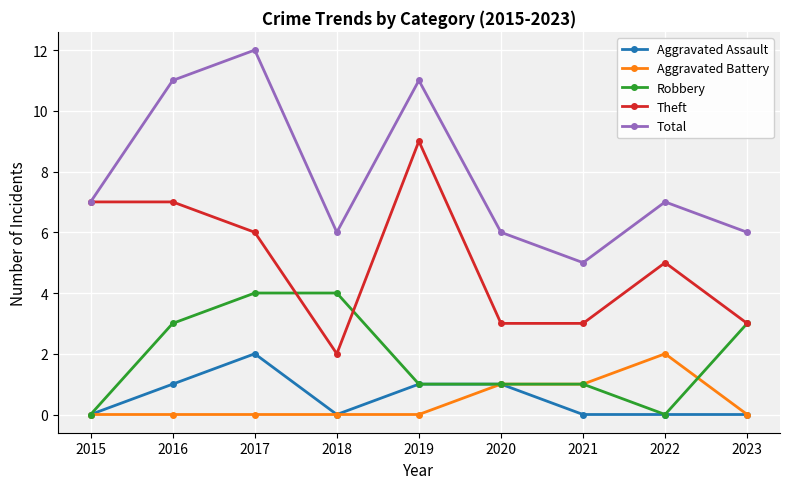

What is the average value of the Aggravated Assault series?

1